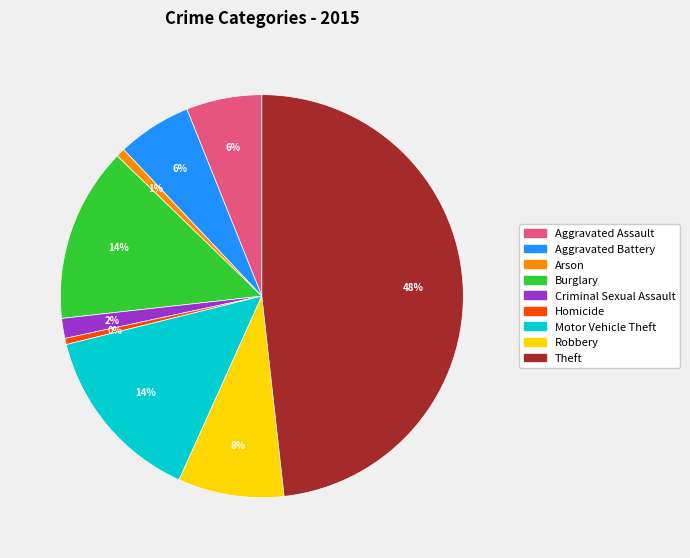

Between Arson and Aggravated Assault, which is larger?

Aggravated Assault